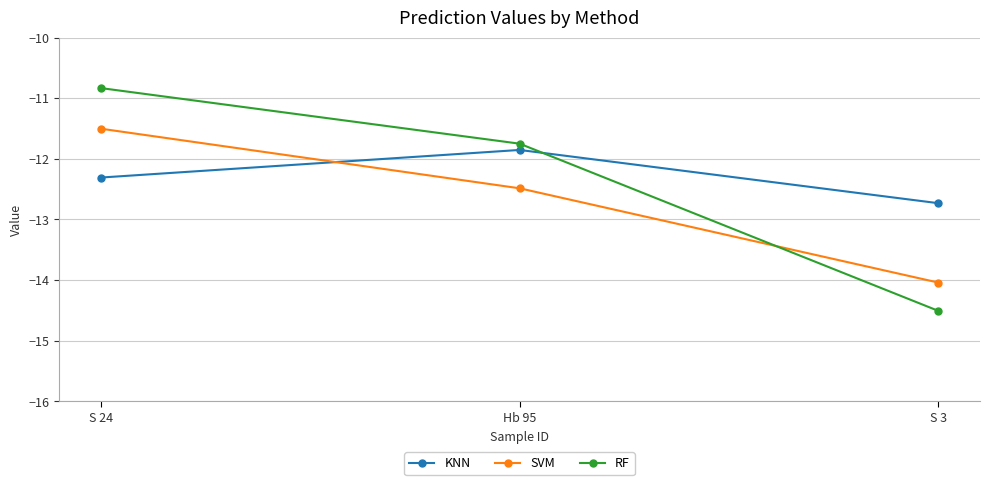

Which category has the highest value in the RF series?

S 24